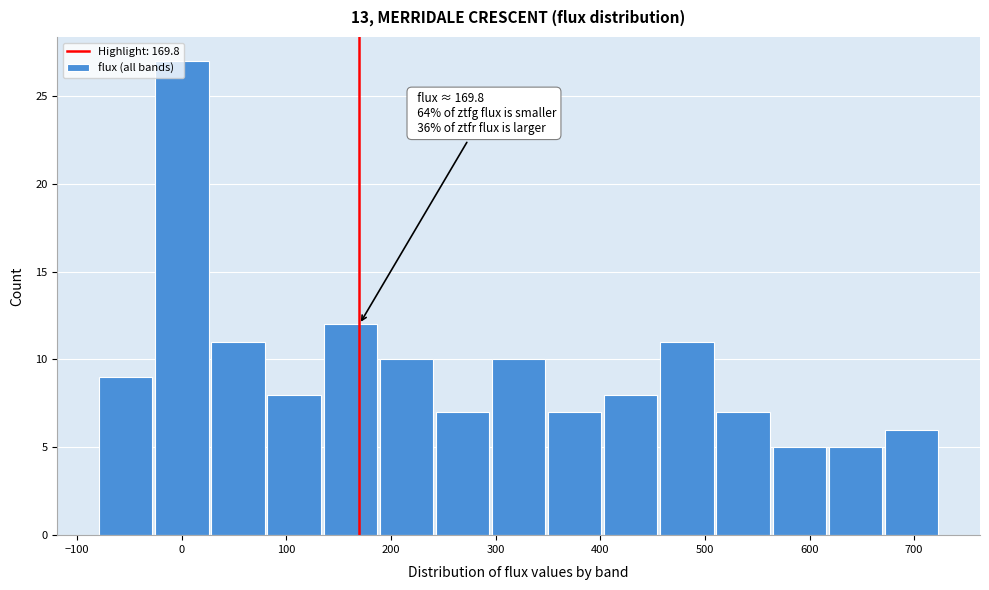

Over which range of the x-axis is the bar tallest?

-30 to 30